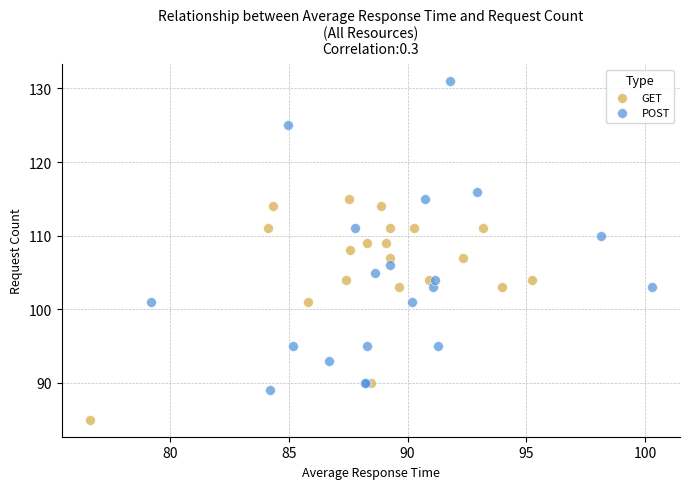

What are all the series names shown in the legend?

GET, POST